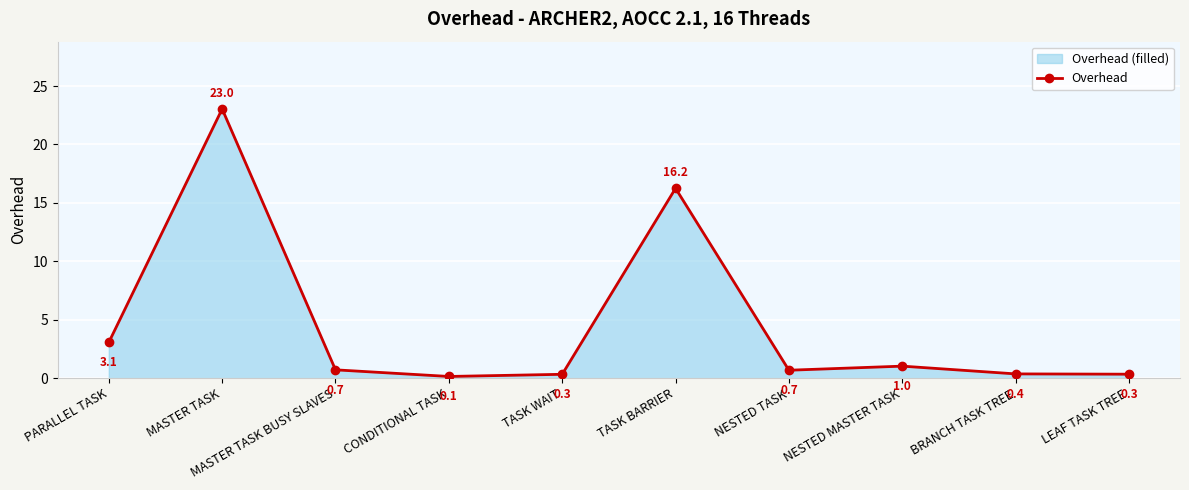

What is the sum of the values at NESTED TASK and TASK BARRIER?

16.9